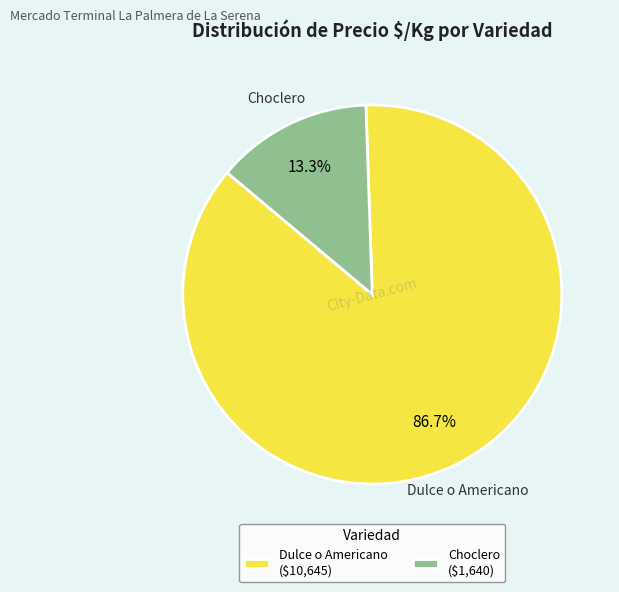

Is there a majority slice in this chart?

Yes